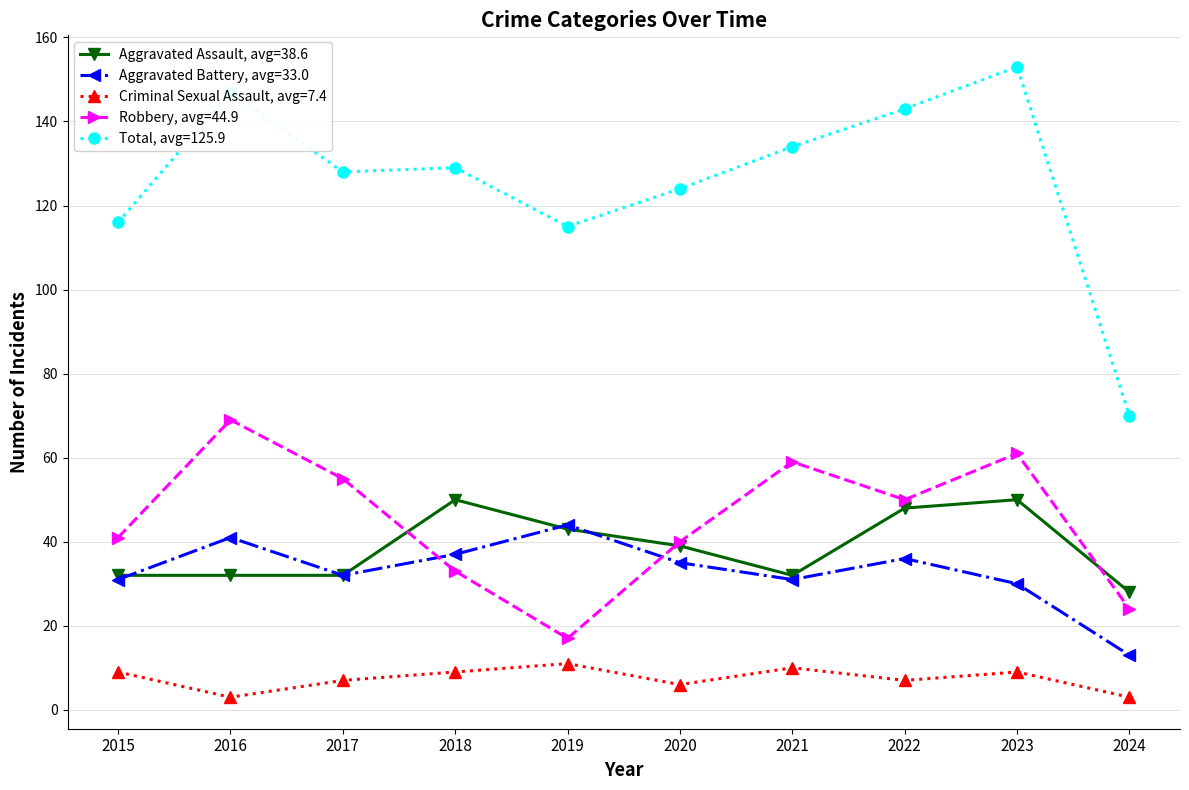

How many data points does each series have?

10